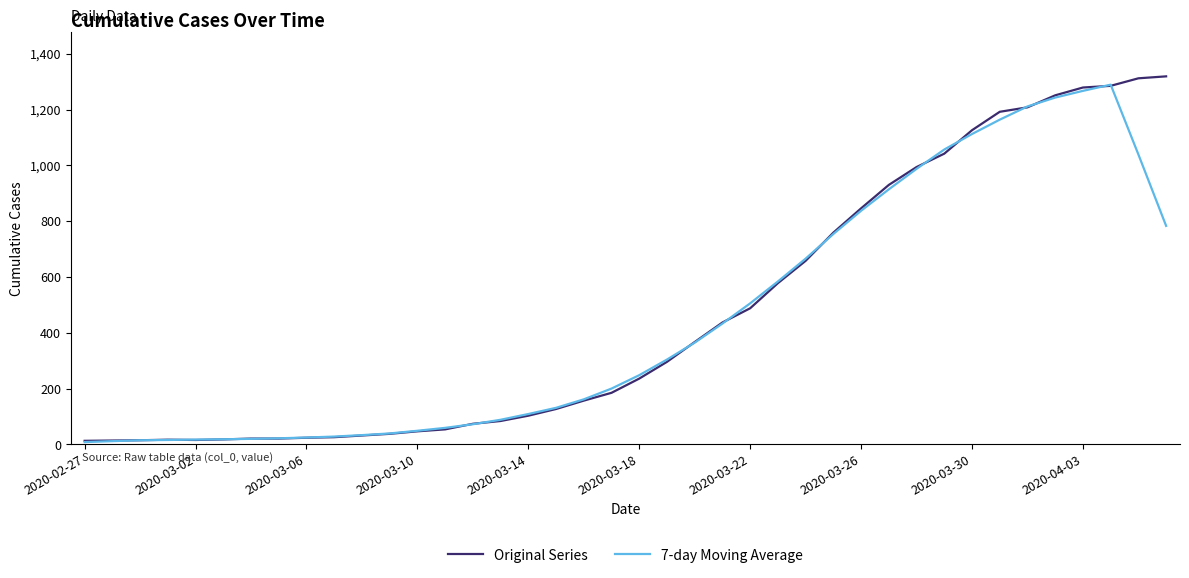

True or false: Original Series and 7-day Moving Average cross at least once.

True